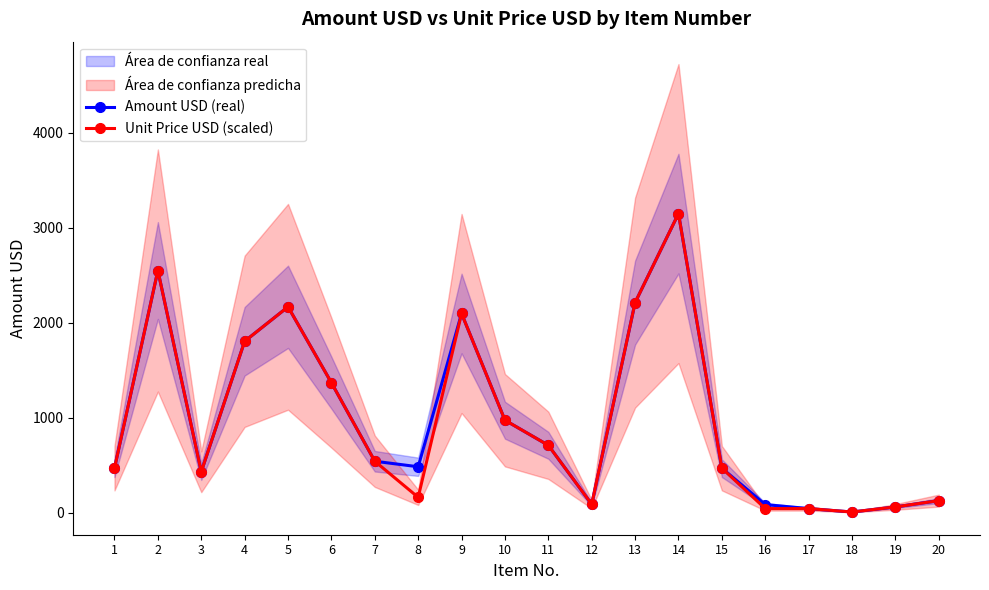

The Amount USD (real) series shows 467.4 at 1. True or false?

True